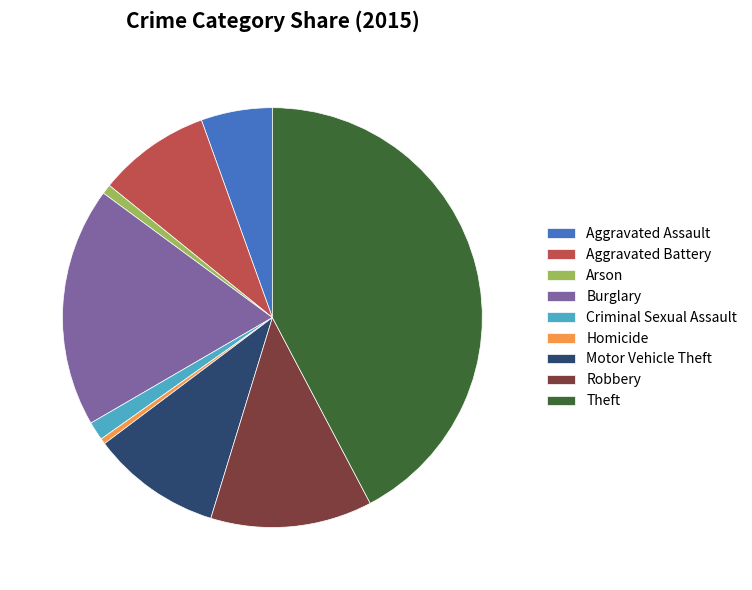

How many segments does this pie chart have?

9